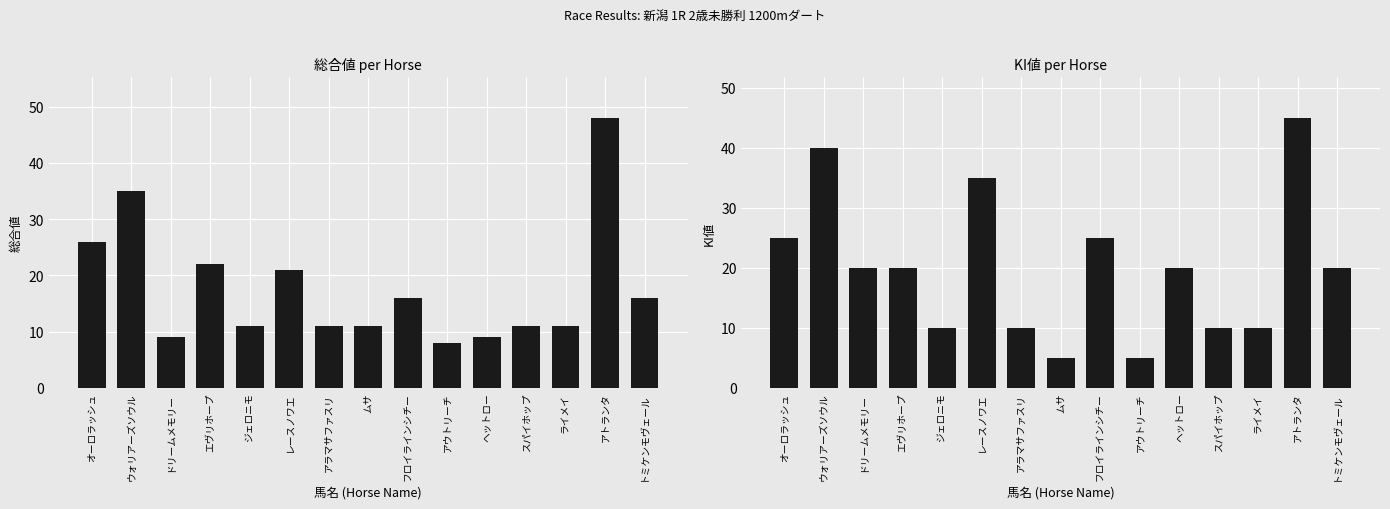

What is the sum of all 総合値 values?

265